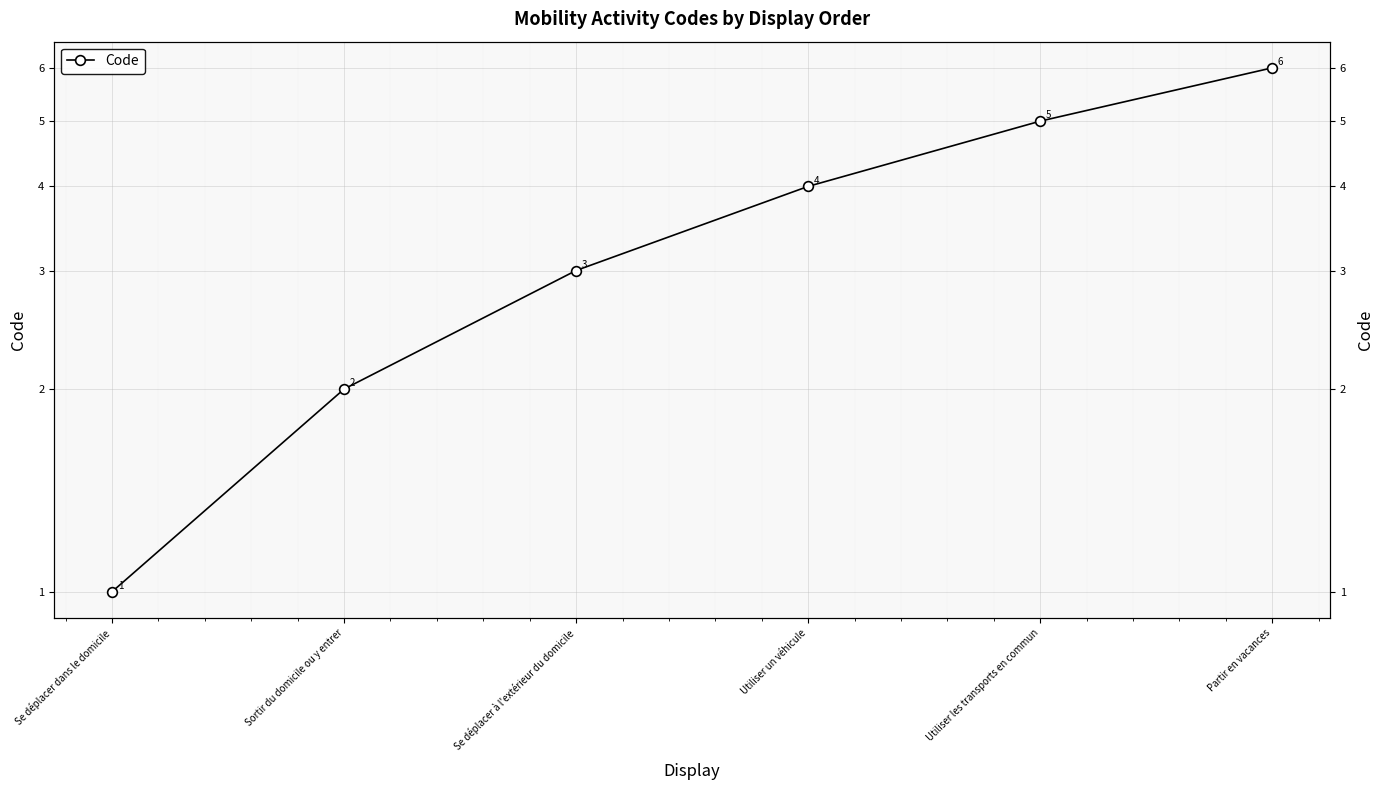

True or false: the data has more than 1 interior local peaks.

False